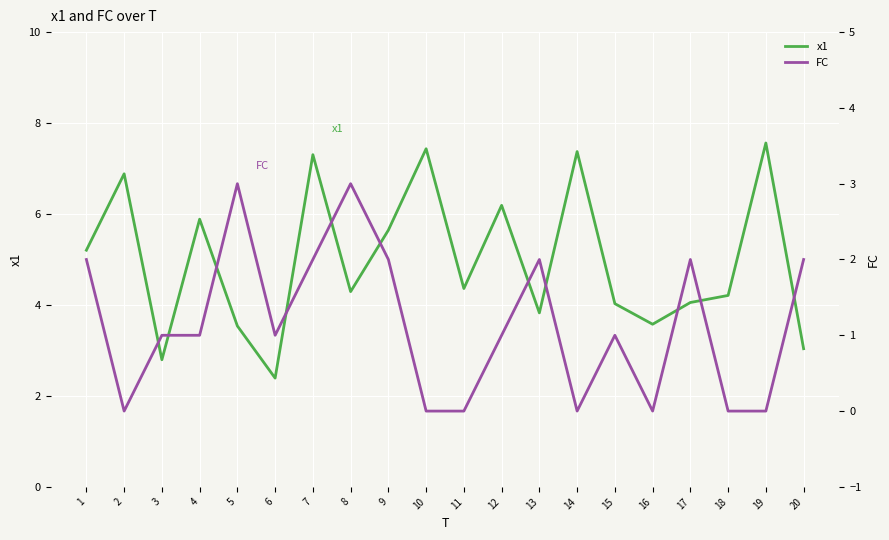

True or false: x1 and FC cross at least once.

False